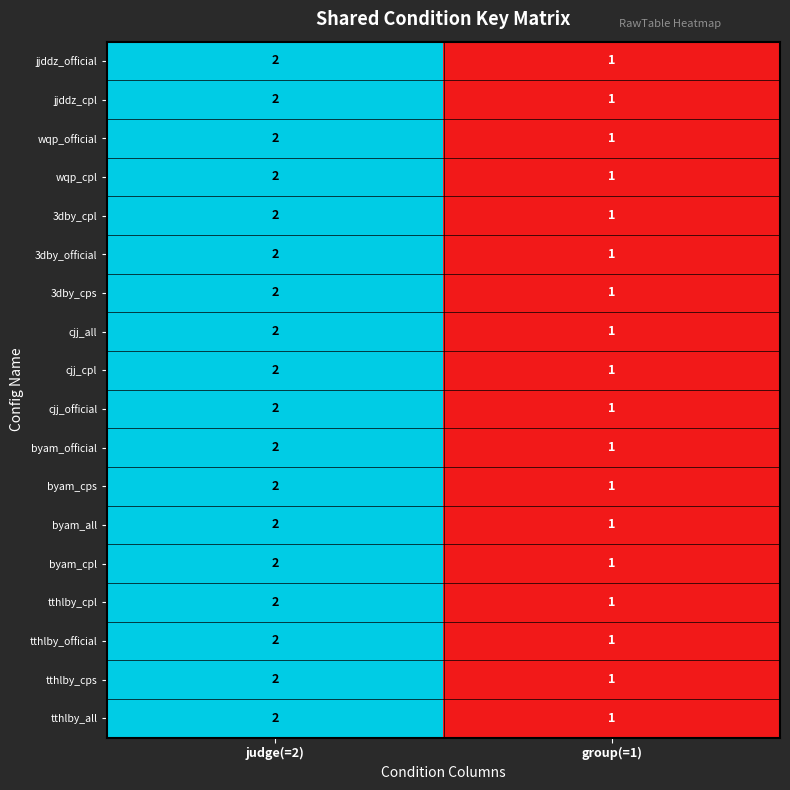

What is the total value across all series at judge(=2)?

36